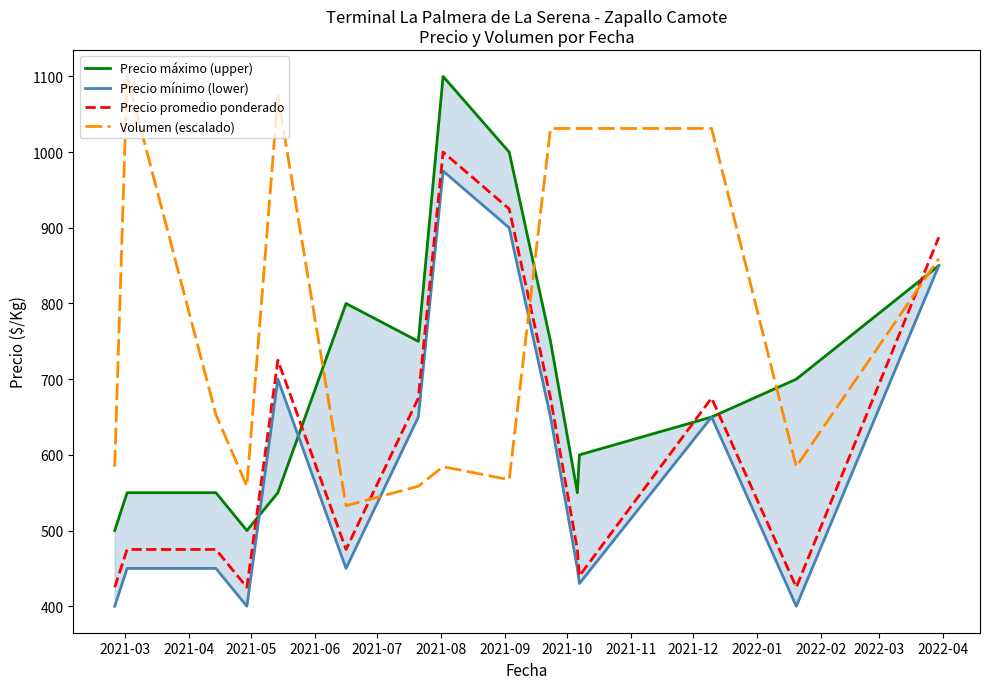

What is the highest value of the Precio máximo (upper) series?

1100.0